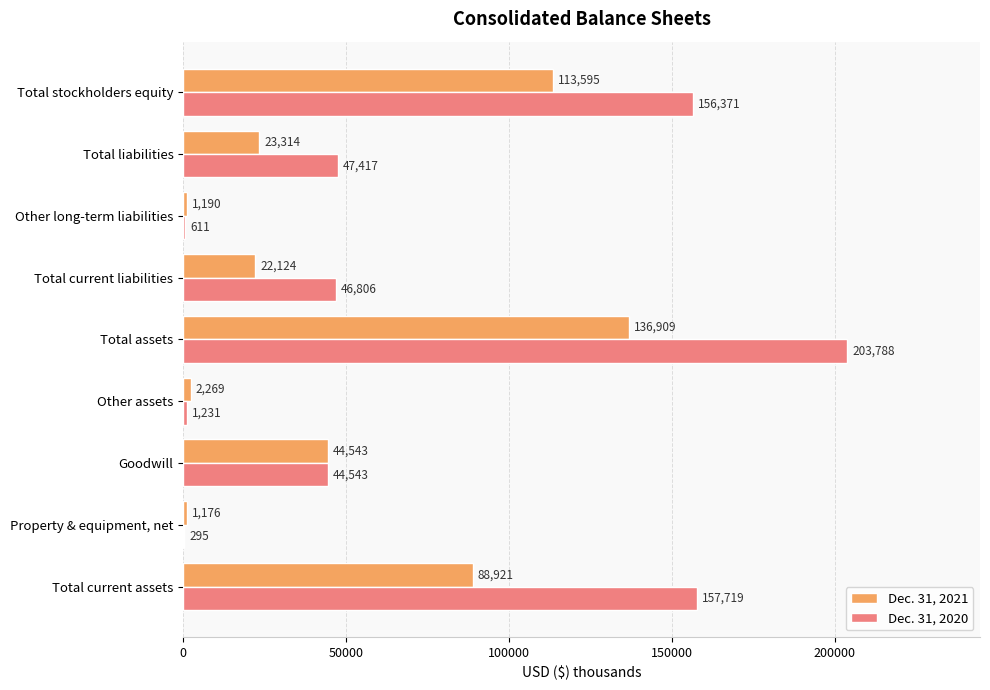

What is the sum of all Dec. 31, 2021 values?

434041